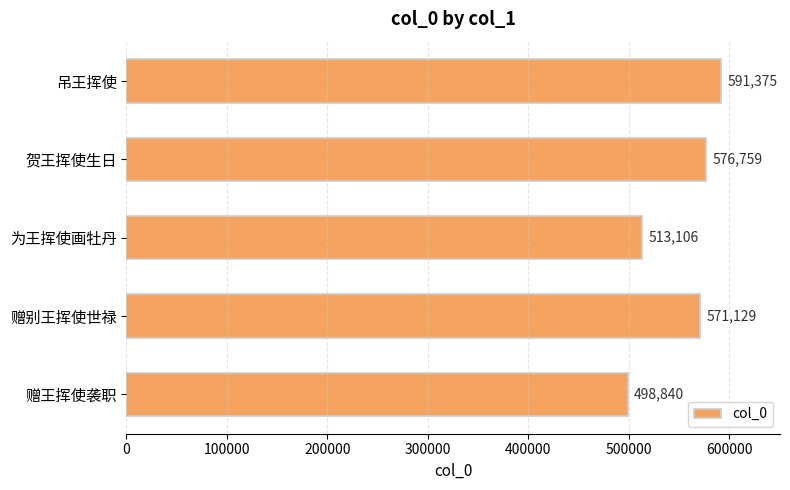

Reading top to bottom, what are all the values shown in this chart?

591375	576759	513106	571129	498840